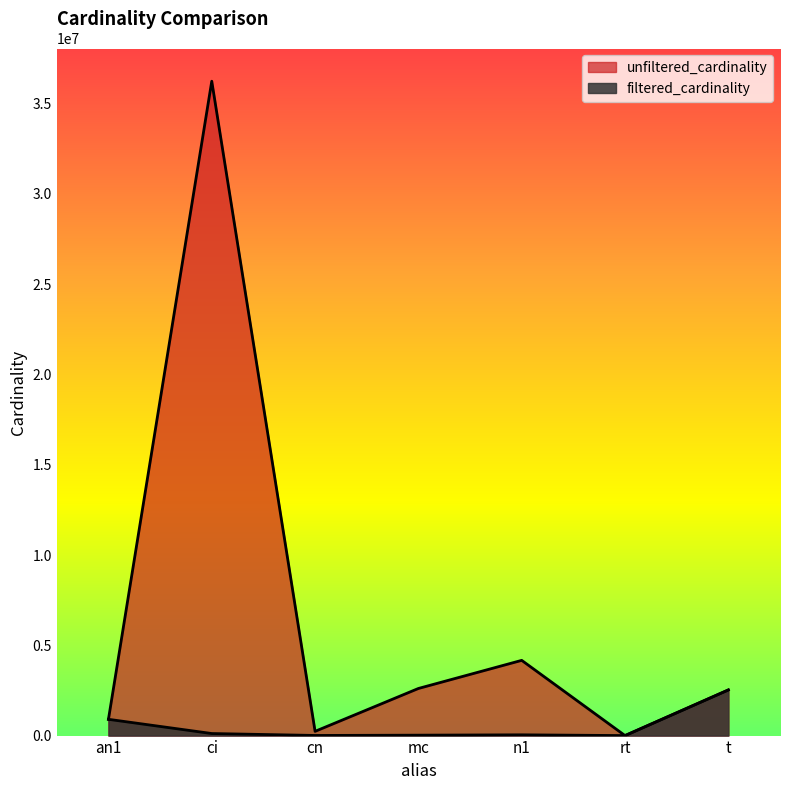

Reading left to right, transcribe all the data shown in this chart.

unfiltered_cardinality: an1=901343	ci=36244344	cn=234997	mc=2609129	n1=4166777	rt=12	t=2528312
filtered_cardinality: an1=901343	ci=113566	cn=7050	mc=22990	n1=42084	rt=1	t=2528312